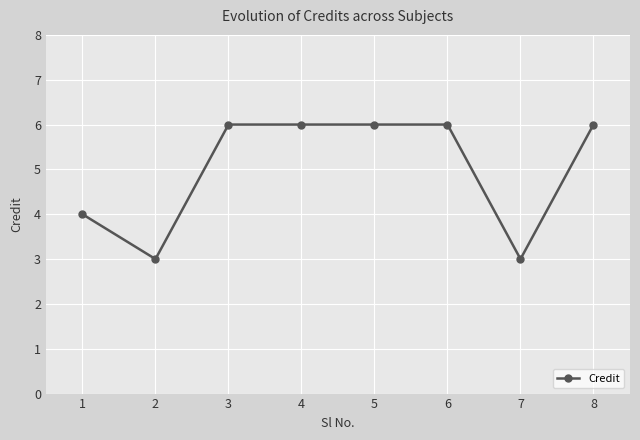

Is it true that the value at 5 is 6?

True